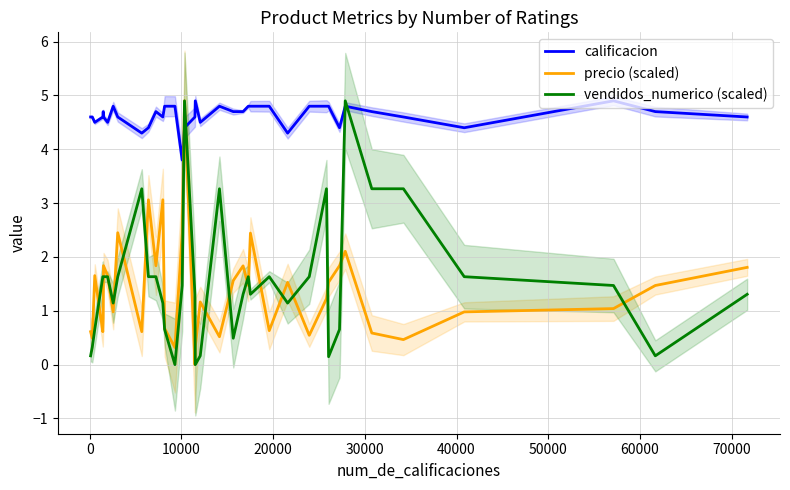

What is the minimum value for calificacion?

3.8